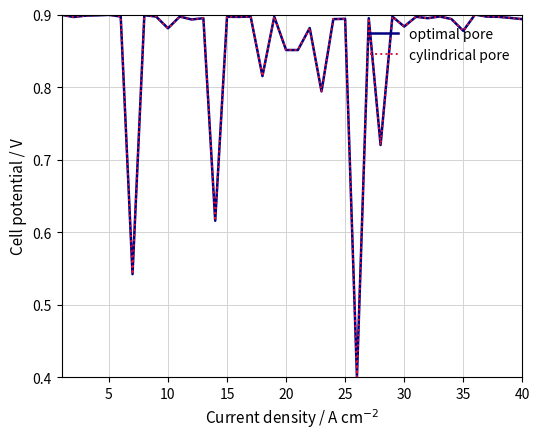

What is the minimum value for cylindrical pore?

0.4